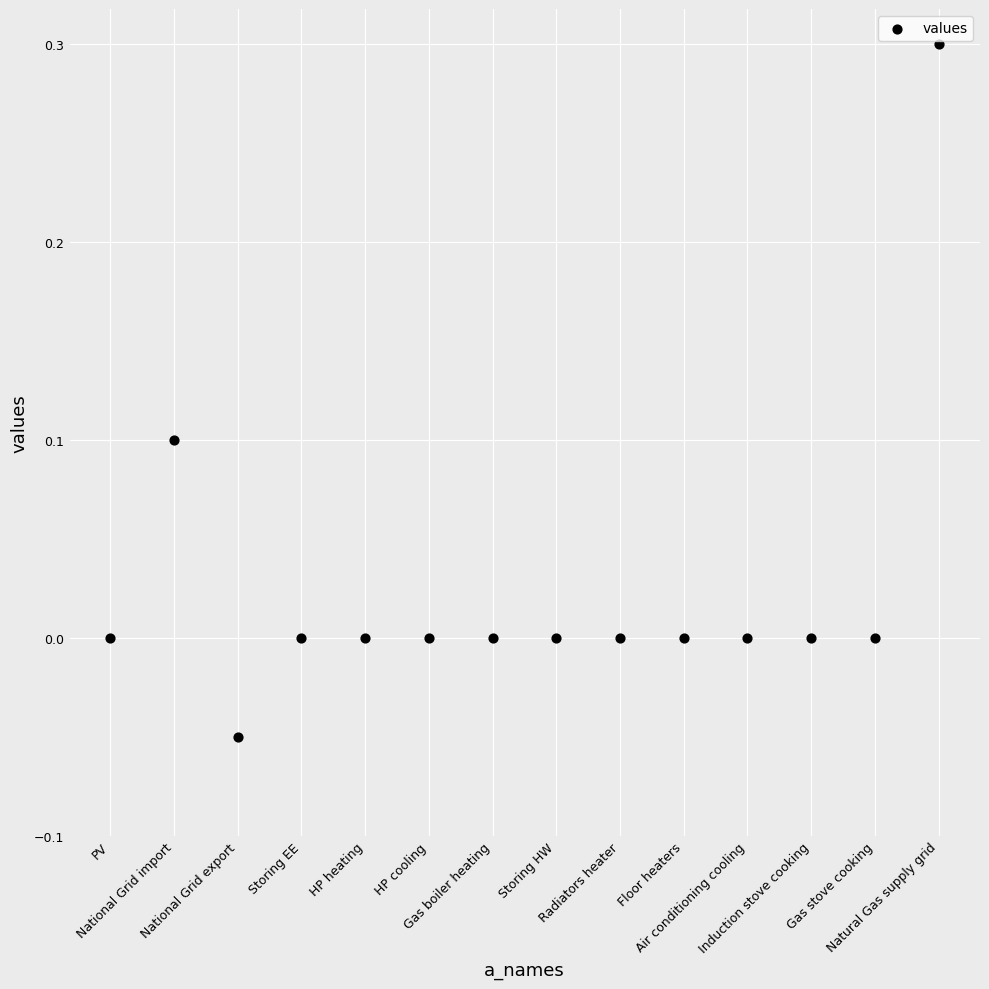

What is the range of X values (max minus min)?

13.0